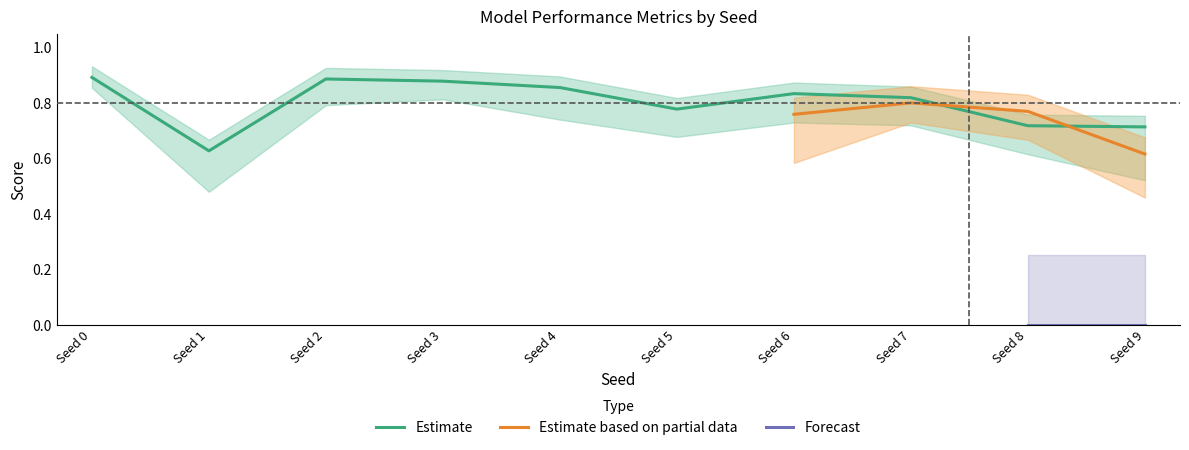

In delta_auprc, how many points are higher than both neighbors (excluding endpoints)?

2